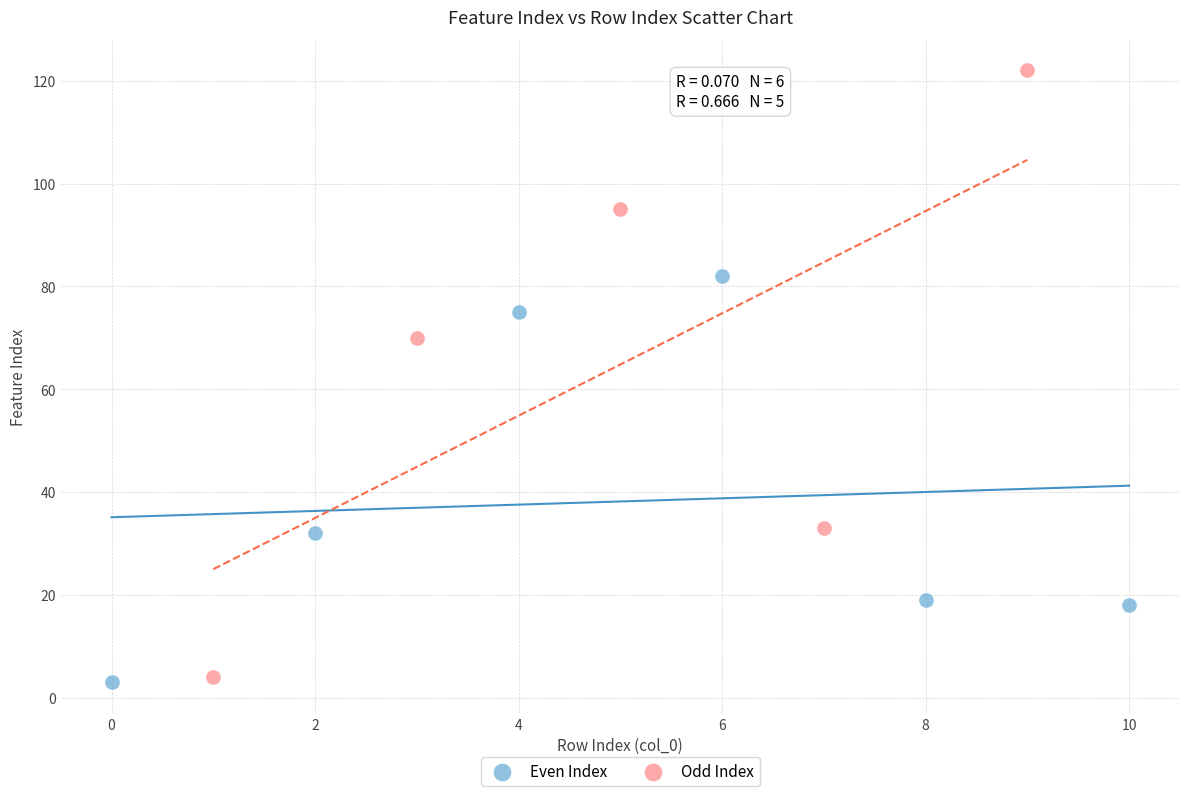

Which series contains the highest Y value?

Odd Index